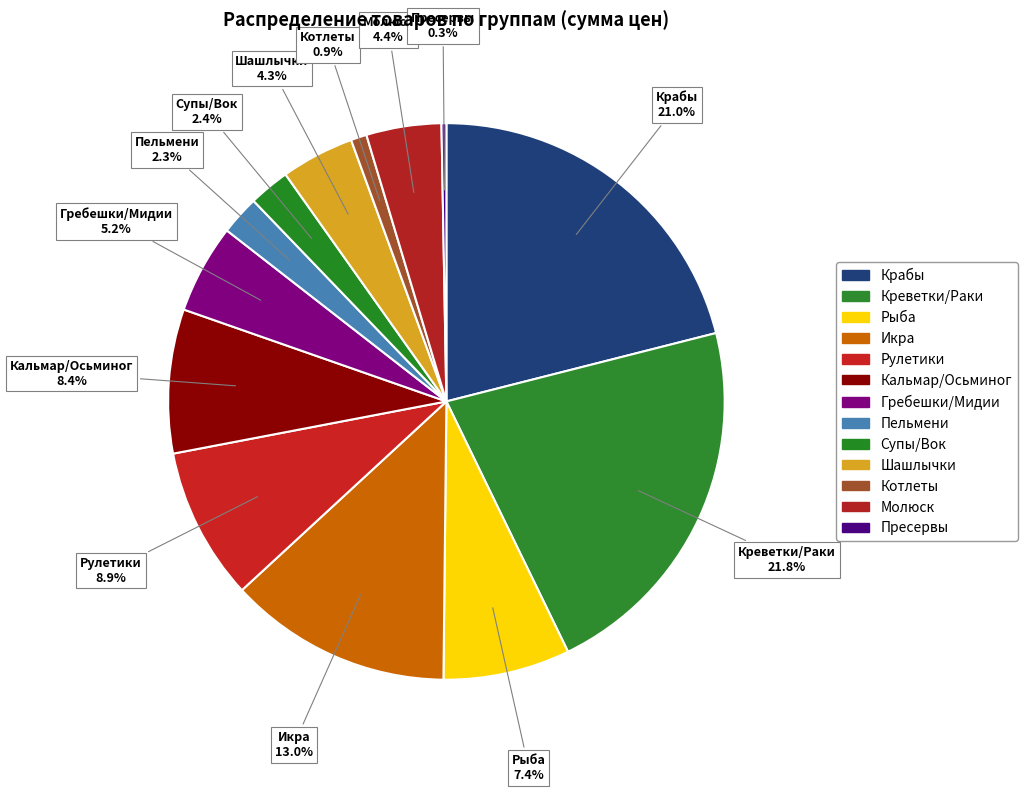

Which slice is the smallest?

Пресервы